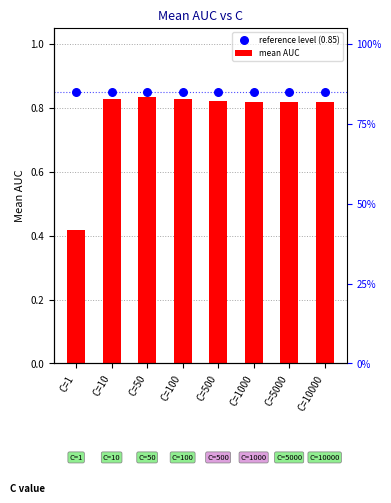

At how many categories does at least one series exceed 0?

8